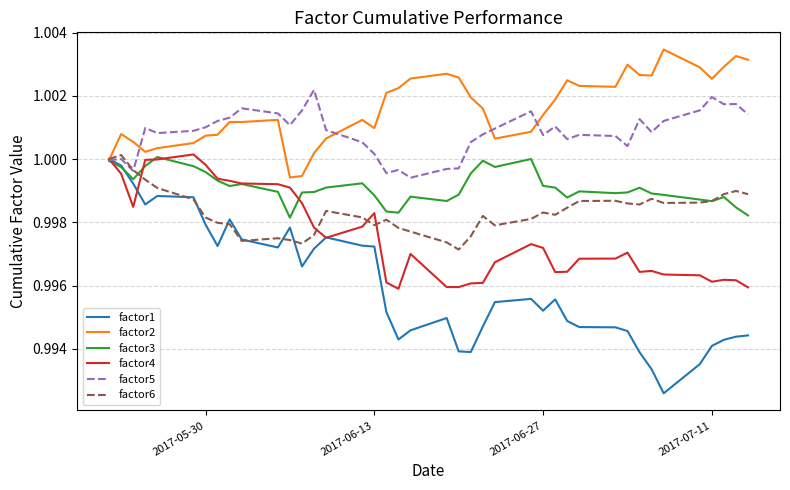

How many categories are shown in the chart?

40